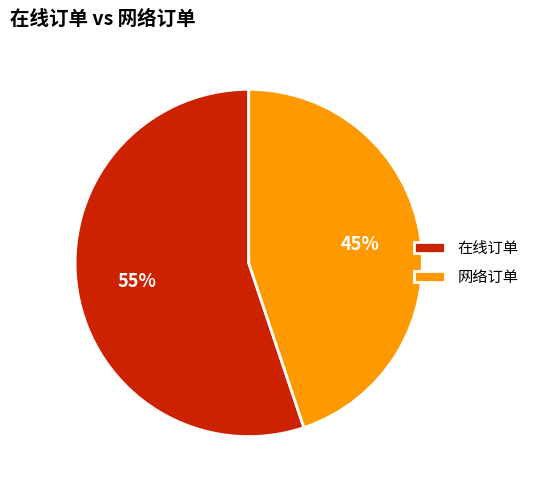

Is 在线订单 the majority of the pie?

Yes